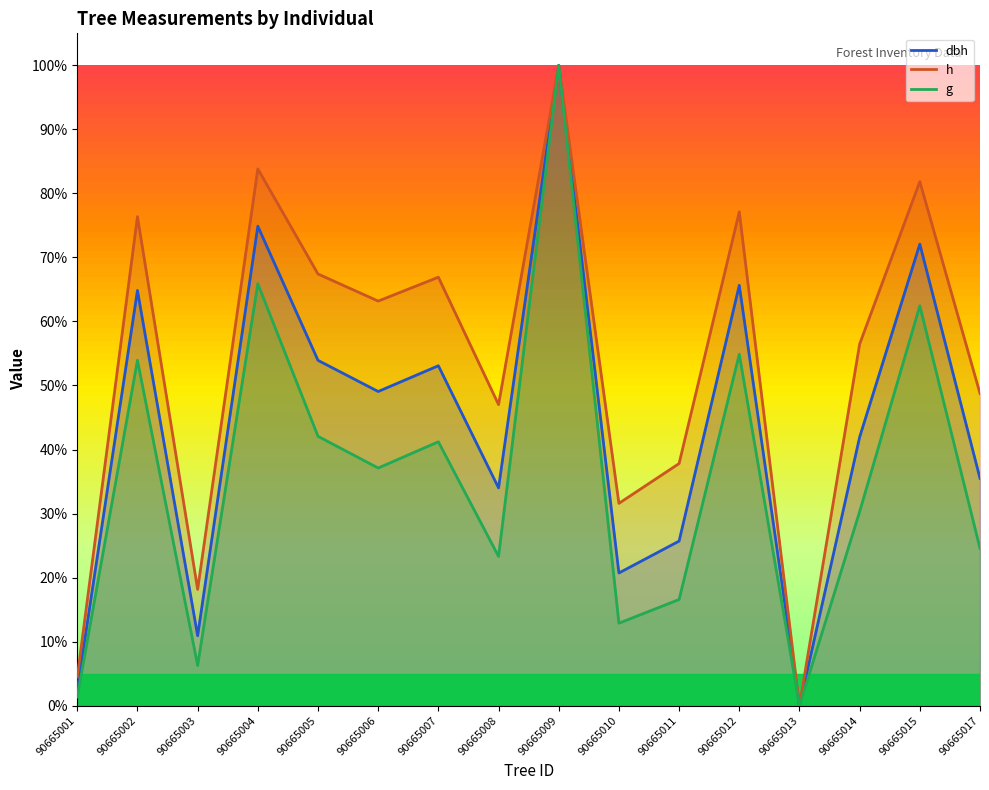

The value of h at 90665004 is 0.8. True or false?

True